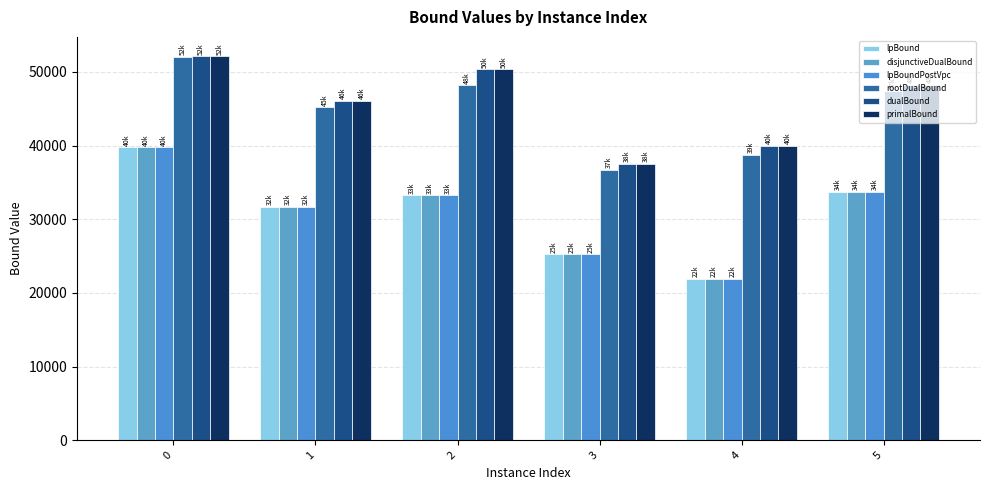

Count the number of categories in the chart.

6